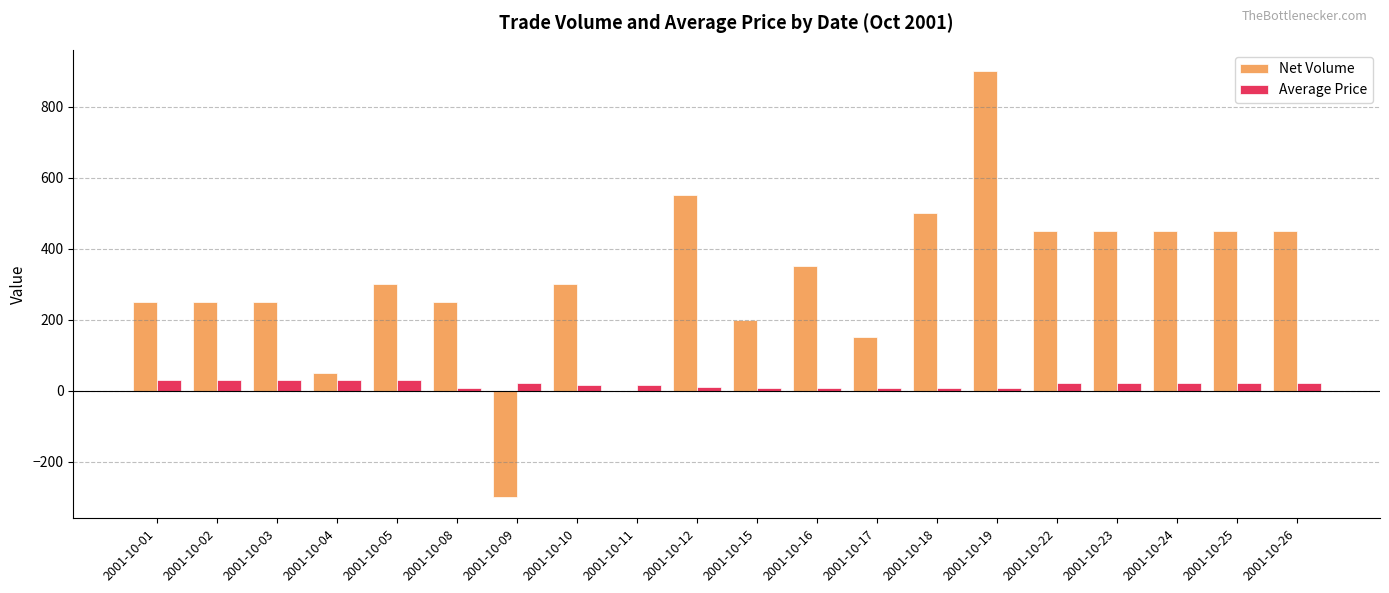

True or false: Net Volume has a value of 151.6 at 2001-10-24.

False